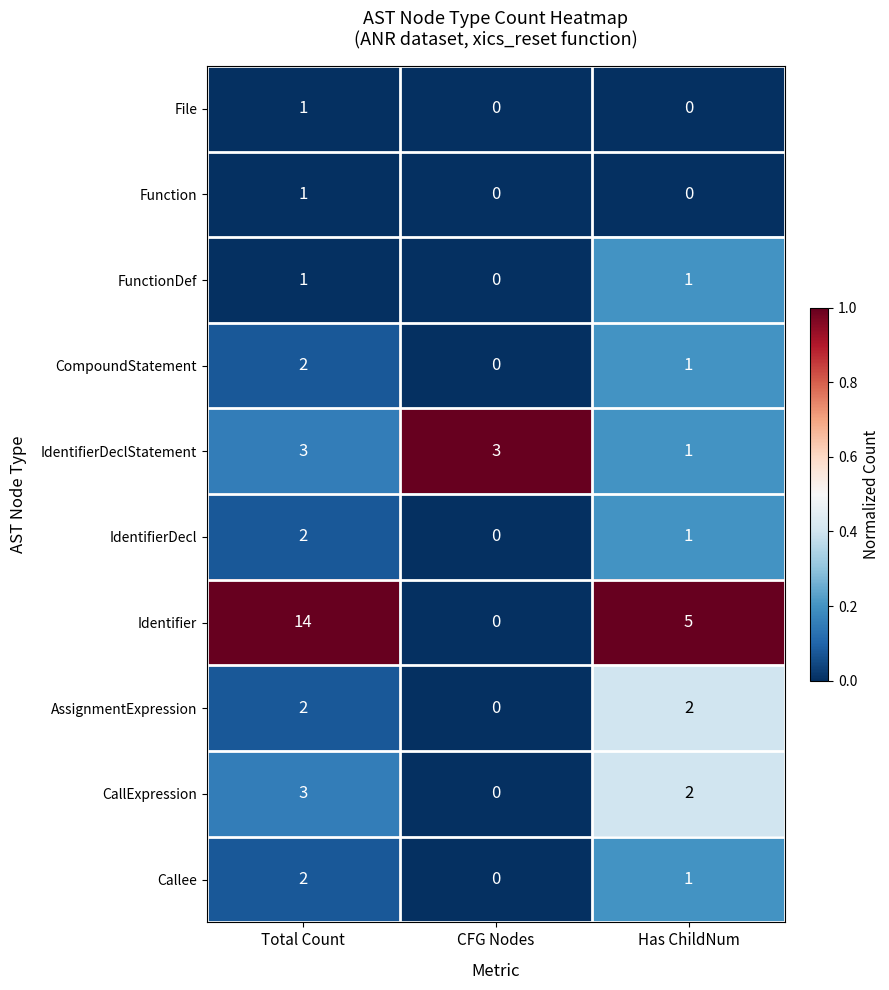

The CompoundStatement series shows -1 at CFG Nodes. True or false?

False